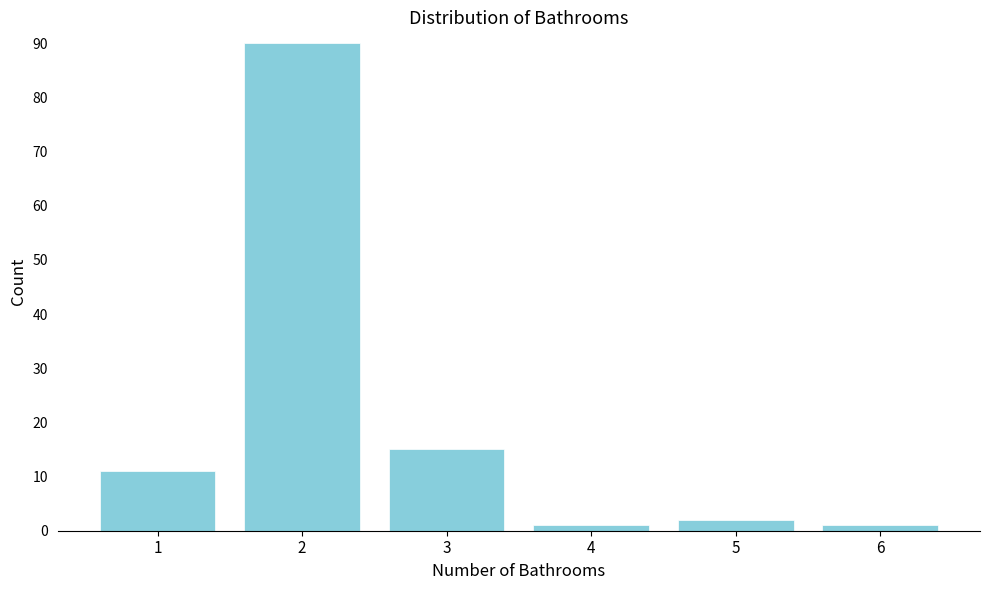

Reading left to right, list all the values displayed in this chart.

11	90	15	1	2	1